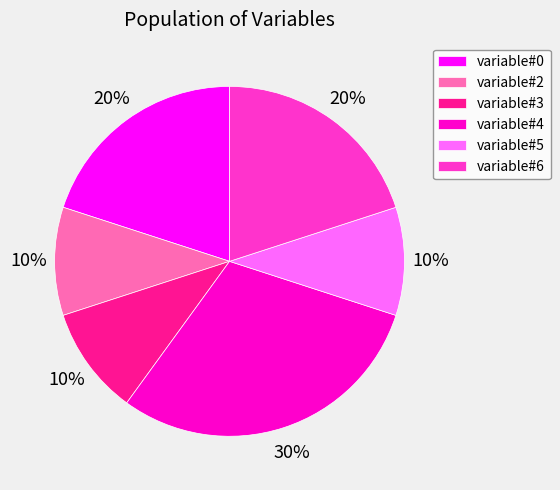

Is variable#0 the majority of the pie?

No